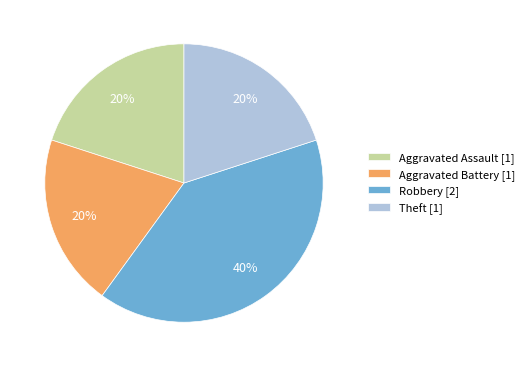

Is Aggravated Assault the majority of the pie?

No